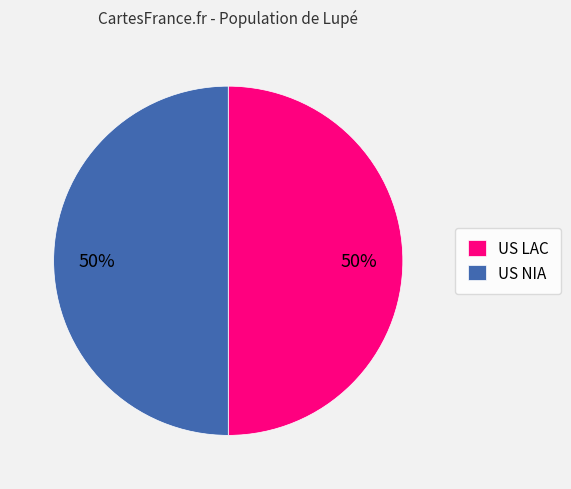

Is it true that US LAC is 64% of the pie?

False